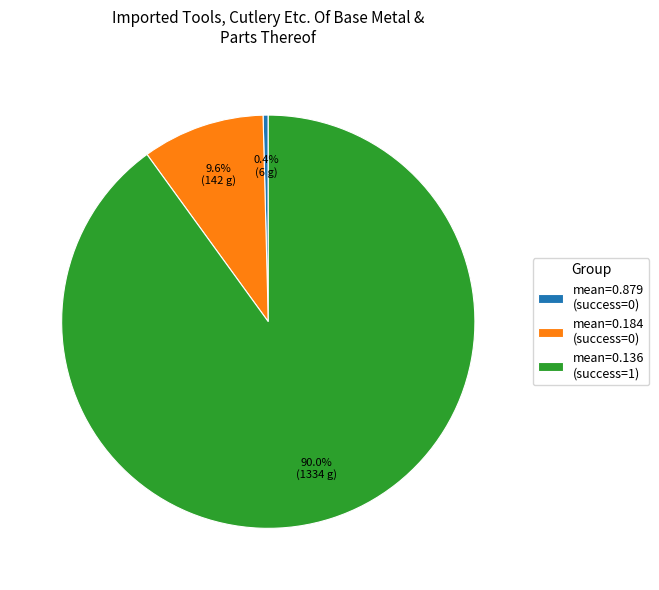

What portion of the pie excludes mean=0.136 (success=1)?

10.0%